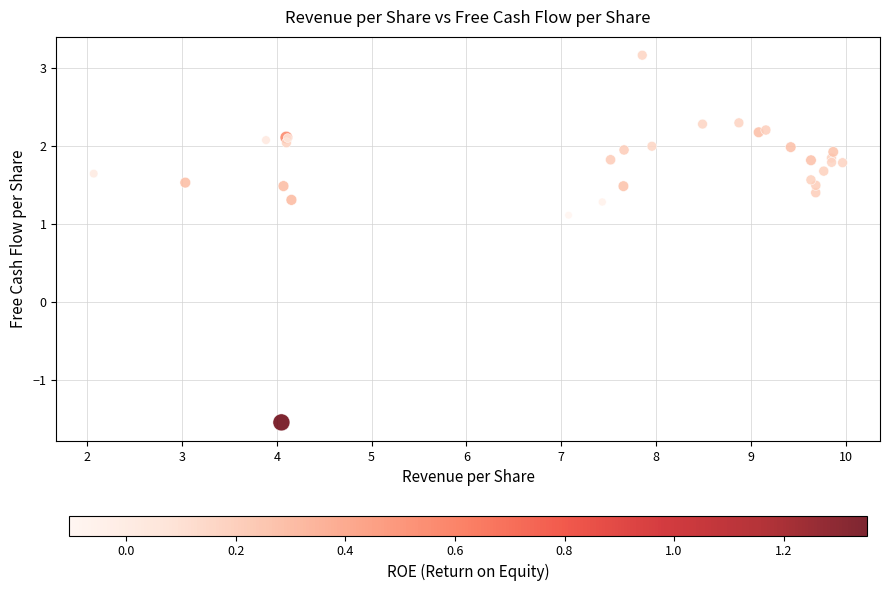

What Y value in the scatter plot is closest to 0?

1.1